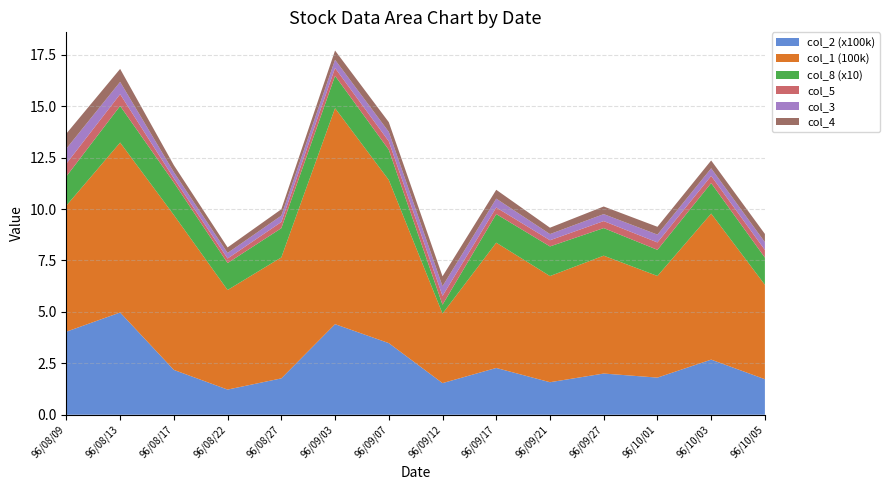

Reading left to right, list all the values displayed in this chart.

col_2 (x100k): 96/08/09=4.0	96/08/13=5.0	96/08/17=2.2	96/08/22=1.2	96/08/27=1.8	96/09/03=4.4	96/09/07=3.5	96/09/12=1.5	96/09/17=2.3	96/09/21=1.6	96/09/27=2.0	96/10/01=1.8	96/10/03=2.7	96/10/05=1.7
col_1 (100k): 96/08/09=6.1	96/08/13=8.3	96/08/17=7.5	96/08/22=4.8	96/08/27=5.9	96/09/03=10.5	96/09/07=7.9	96/09/12=3.4	96/09/17=6.1	96/09/21=5.2	96/09/27=5.7	96/10/01=4.9	96/10/03=7.1	96/10/05=4.6
col_8 (x10): 96/08/09=1.4	96/08/13=1.8	96/08/17=1.6	96/08/22=1.3	96/08/27=1.4	96/09/03=1.6	96/09/07=1.5	96/09/12=0.4	96/09/17=1.4	96/09/21=1.4	96/09/27=1.3	96/10/01=1.3	96/10/03=1.5	96/10/05=1.3
col_5: 96/08/09=0.6	96/08/13=0.6	96/08/17=0.2	96/08/22=0.2	96/08/27=0.3	96/09/03=0.4	96/09/07=0.4	96/09/12=0.4	96/09/17=0.3	96/09/21=0.3	96/09/27=0.3	96/10/01=0.4	96/10/03=0.3	96/10/05=0.4
col_3: 96/08/09=0.7	96/08/13=0.6	96/08/17=0.3	96/08/22=0.3	96/08/27=0.3	96/09/03=0.4	96/09/07=0.5	96/09/12=0.5	96/09/17=0.4	96/09/21=0.3	96/09/27=0.3	96/10/01=0.4	96/10/03=0.4	96/10/05=0.4
col_4: 96/08/09=0.7	96/08/13=0.6	96/08/17=0.3	96/08/22=0.3	96/08/27=0.3	96/09/03=0.5	96/09/07=0.5	96/09/12=0.5	96/09/17=0.4	96/09/21=0.3	96/09/27=0.4	96/10/01=0.4	96/10/03=0.4	96/10/05=0.4